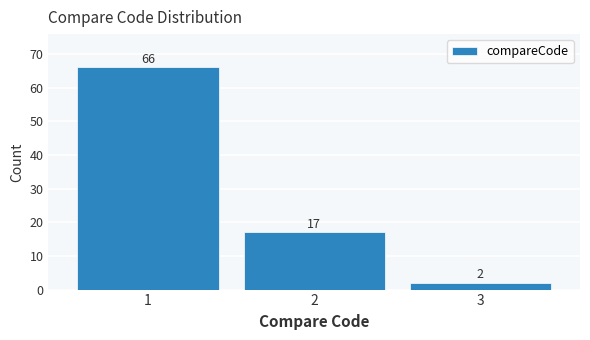

Reading left to right, list all the values displayed in this chart.

1=66	2=17	3=2